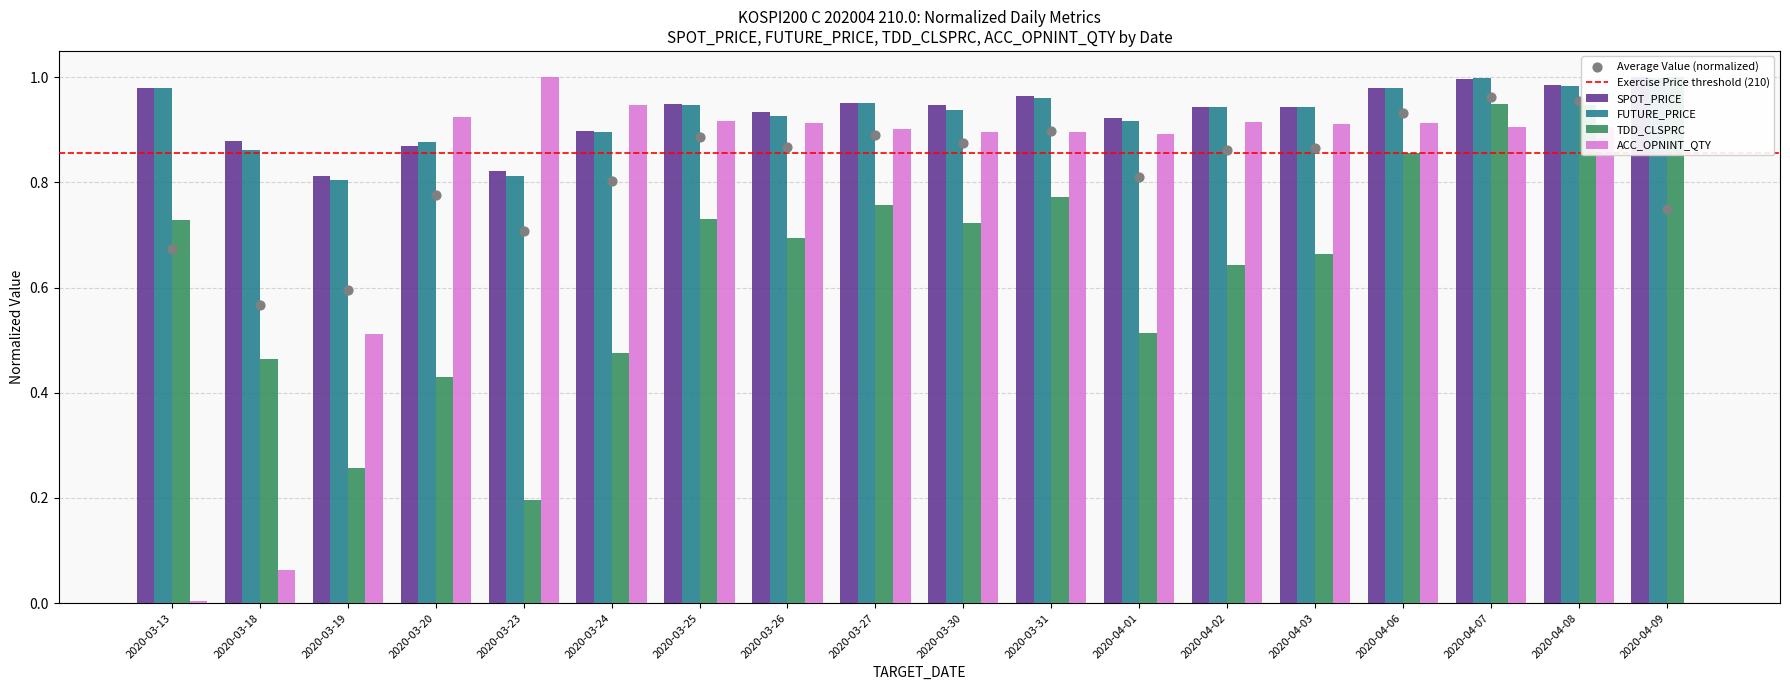

Which series reaches the minimum Y coordinate?

ACC_OPNINT_QTY